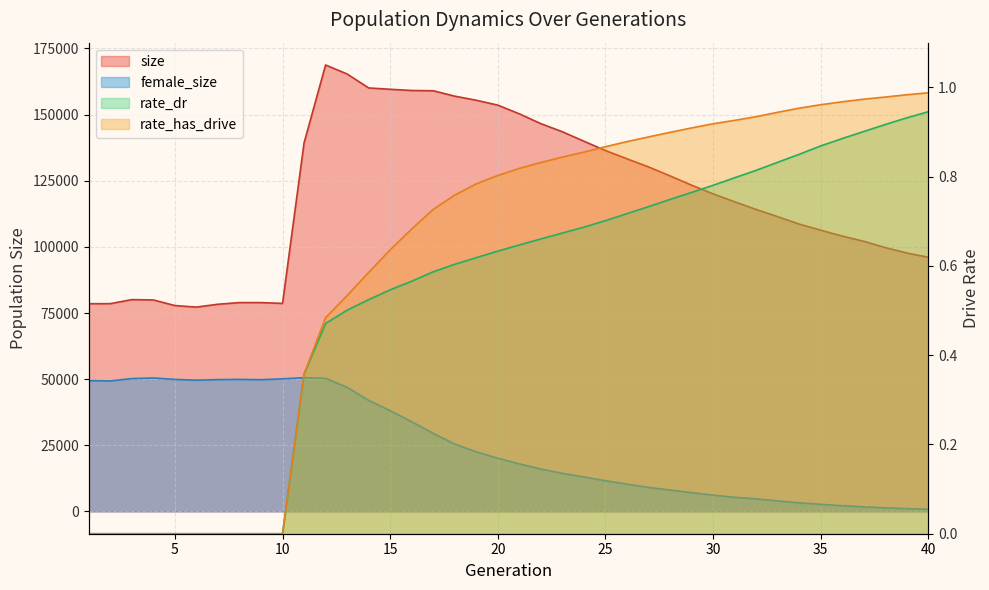

Between 16 and 25, which series saw the biggest shift?

size